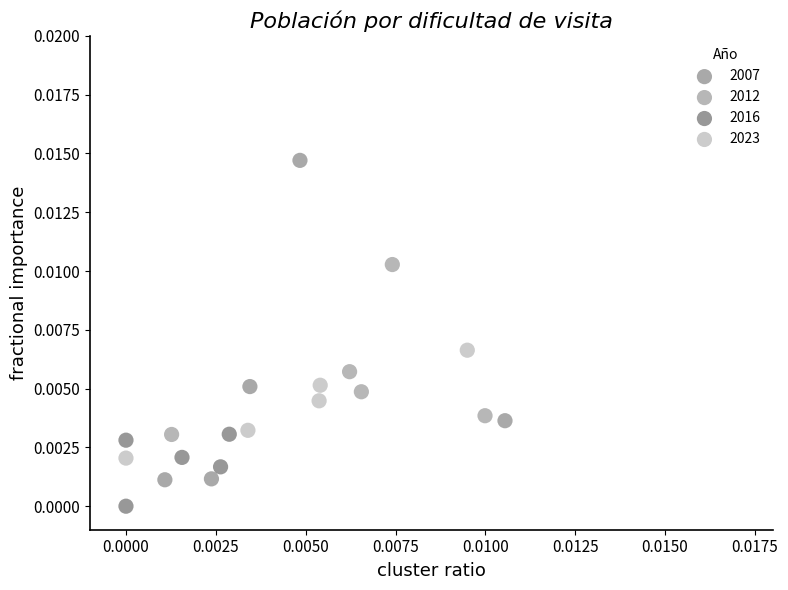

Which series has the widest spread of Y values?

2007